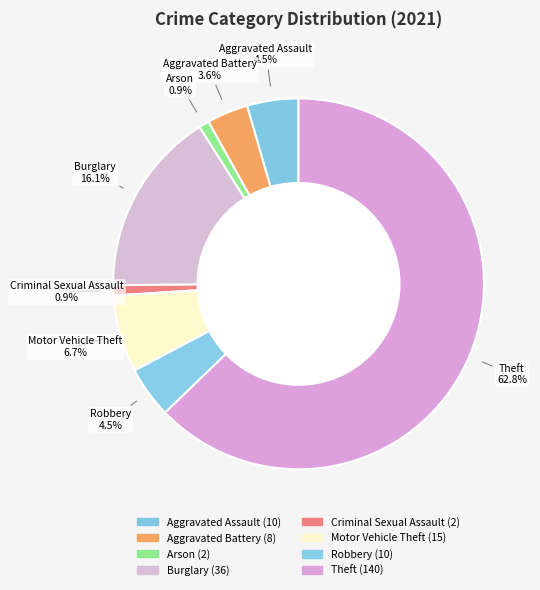

Which slice is the smallest?

Arson